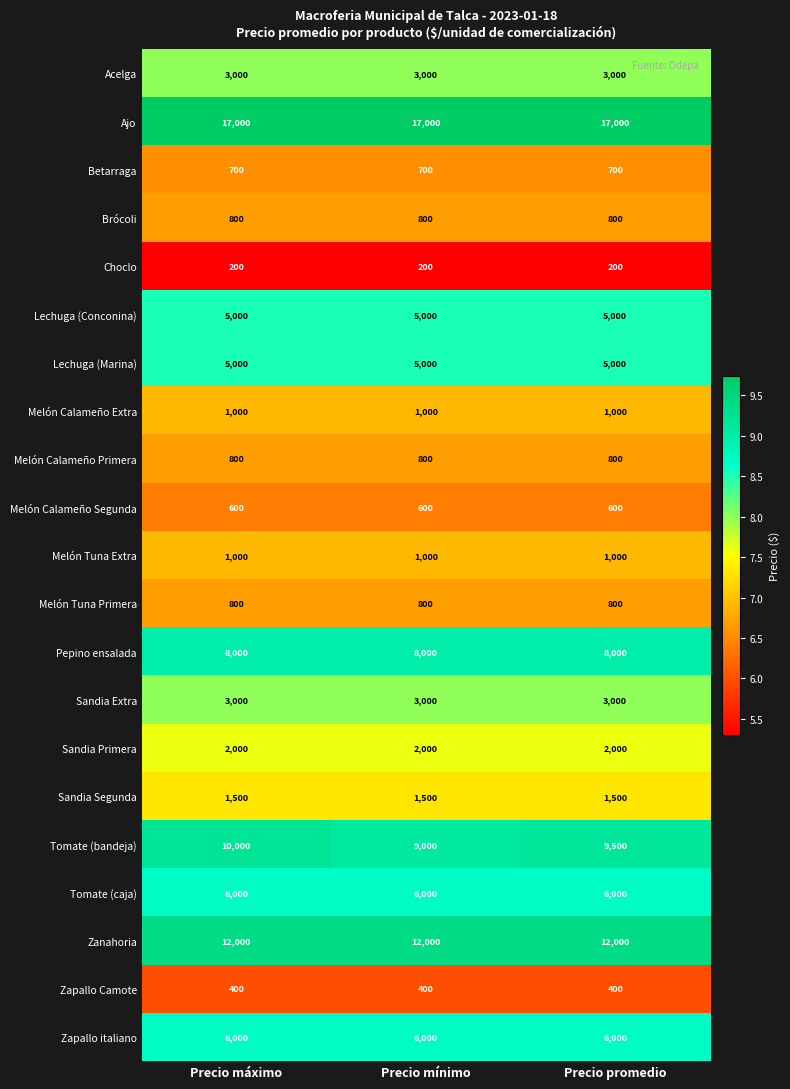

The Brócoli series shows 1269 at Precio mínimo. True or false?

False